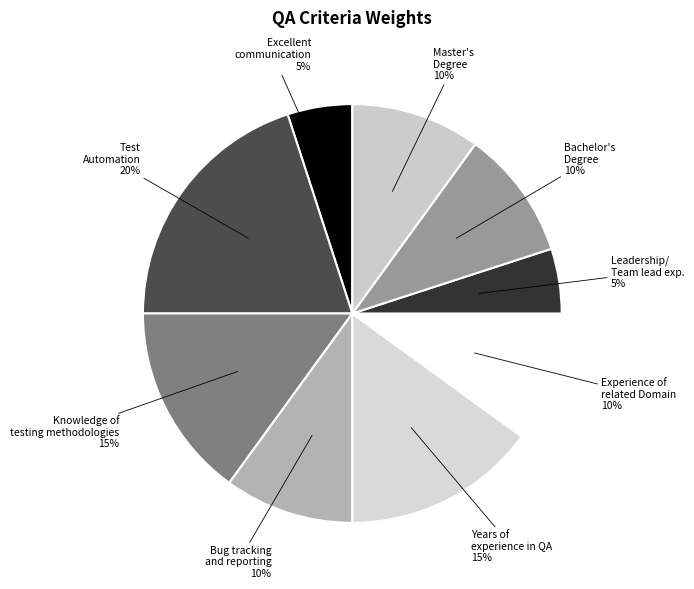

Count the number of slices in the pie.

9